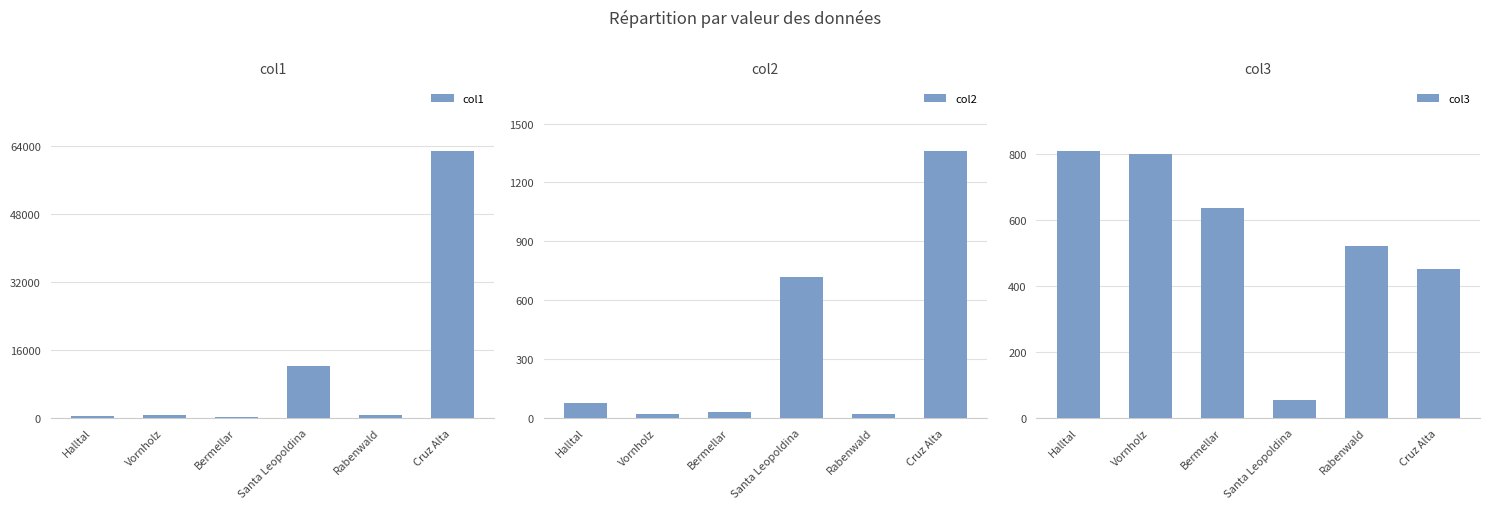

At how many categories does at least one series exceed 17489?

1